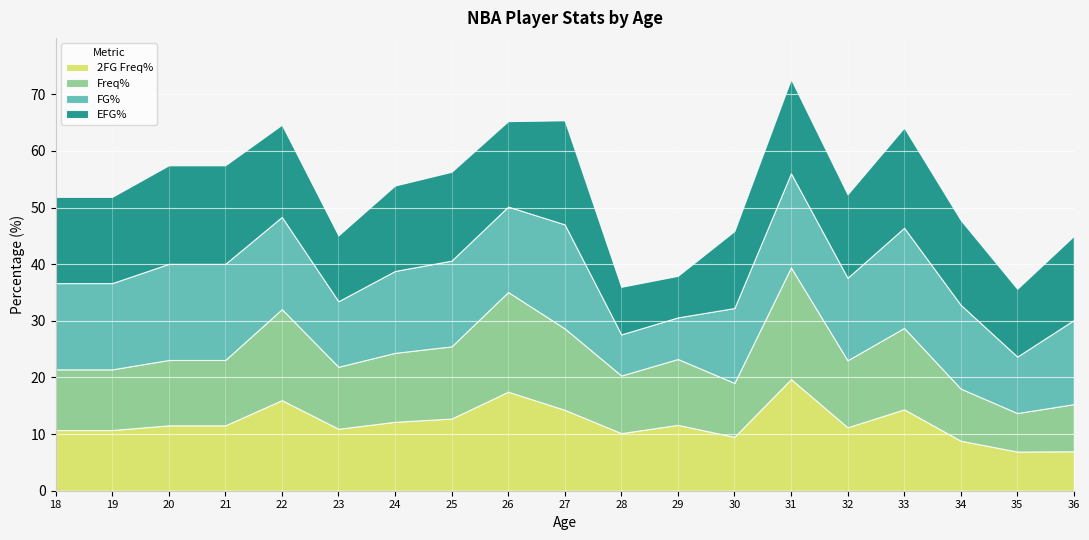

At which category does the chart reach its minimum across all series?

35